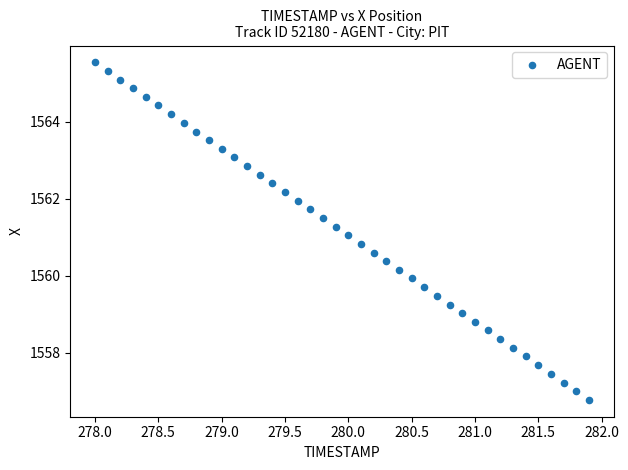

What is the range of X values (max minus min)?

3.9